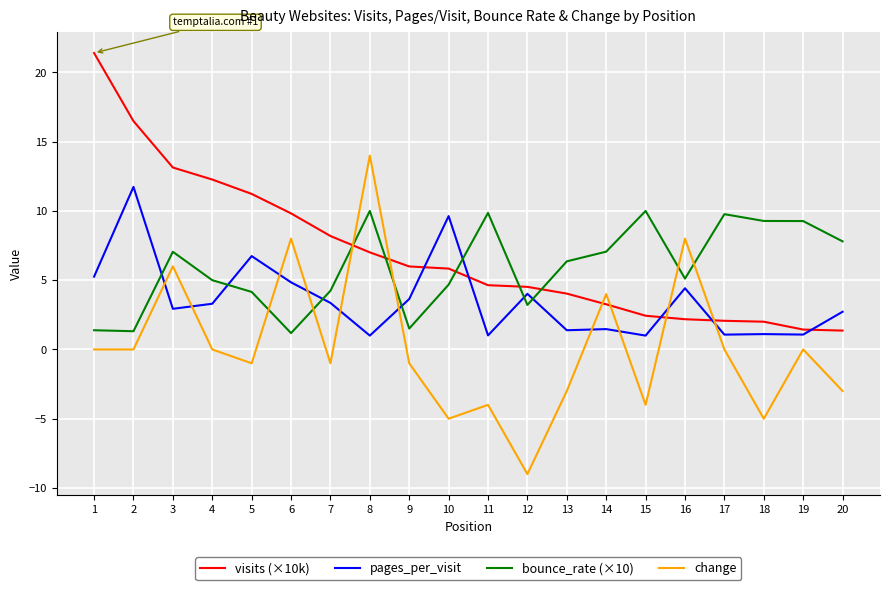

List the series in order of their overall mean, lowest first.

change, pages_per_visit, bounce_rate (×10), visits (×10k)